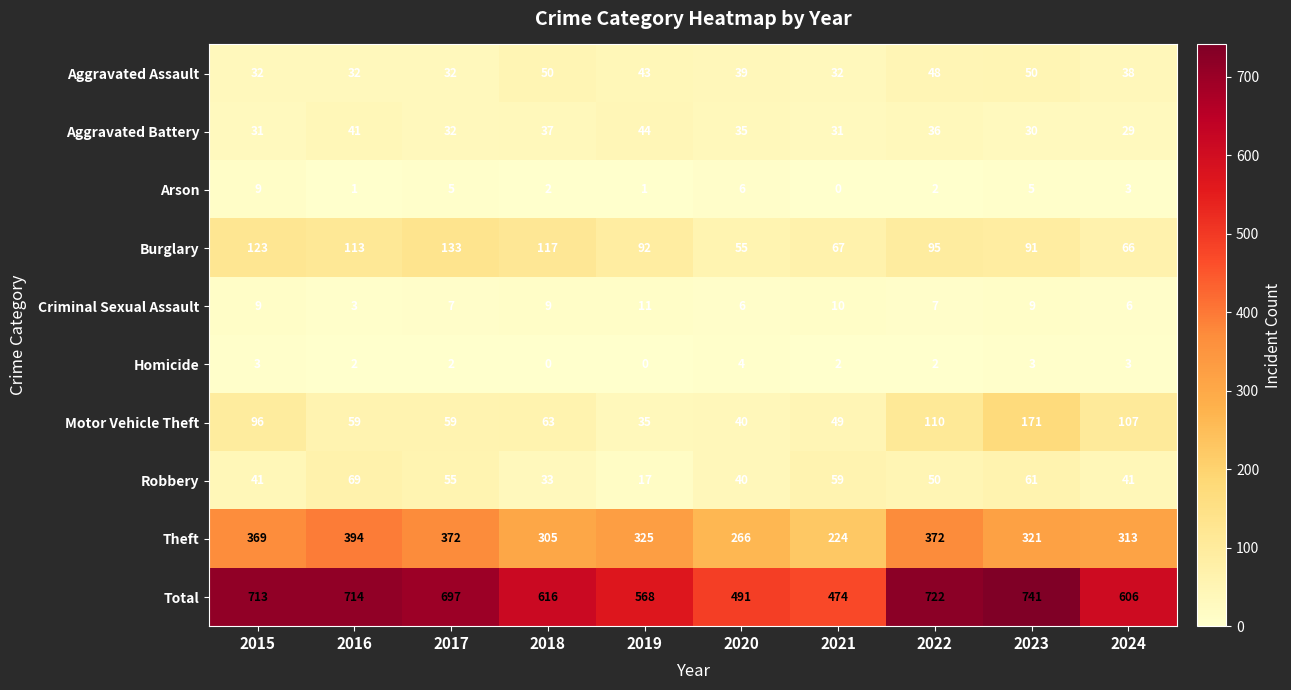

Where does the Homicide series first go above 2?

2015